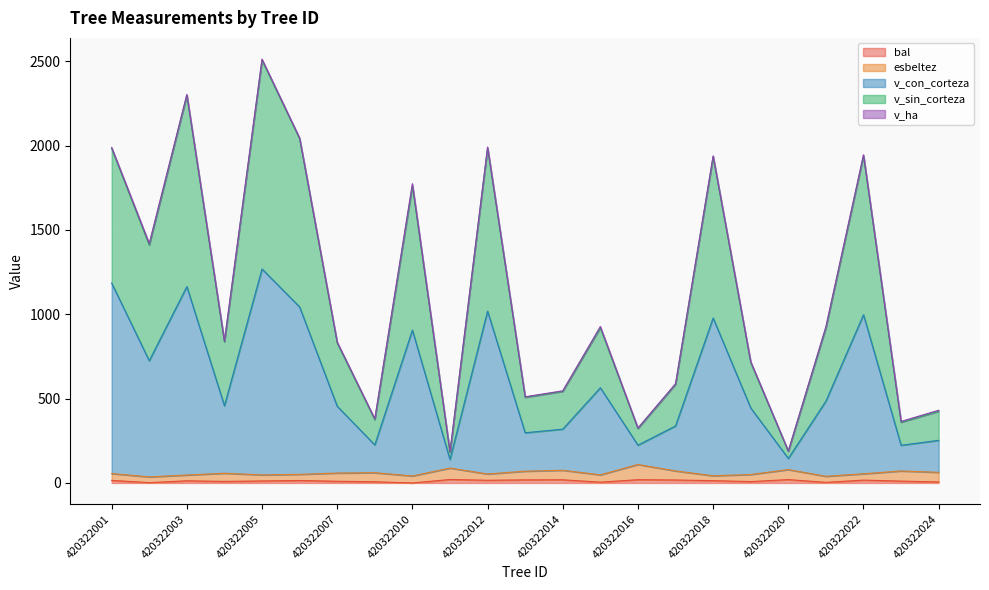

The value of v_con_corteza at 420322010 is 906.3. True or false?

True